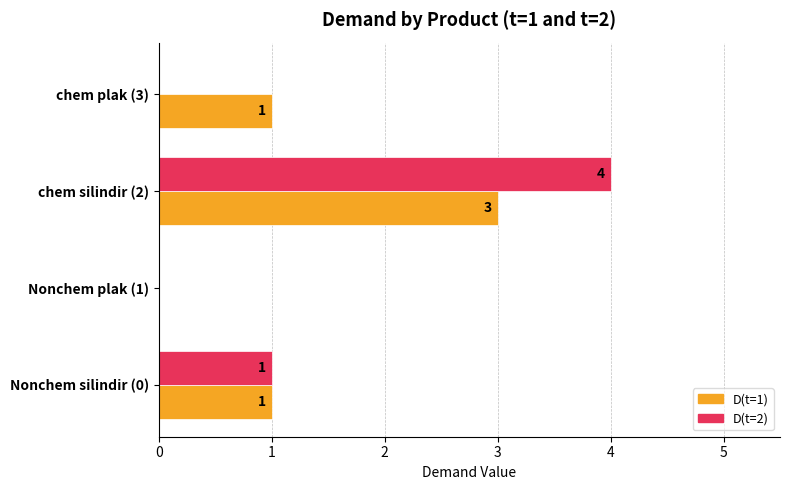

The D(t=1) series shows 1 at chem silindir (2). True or false?

False